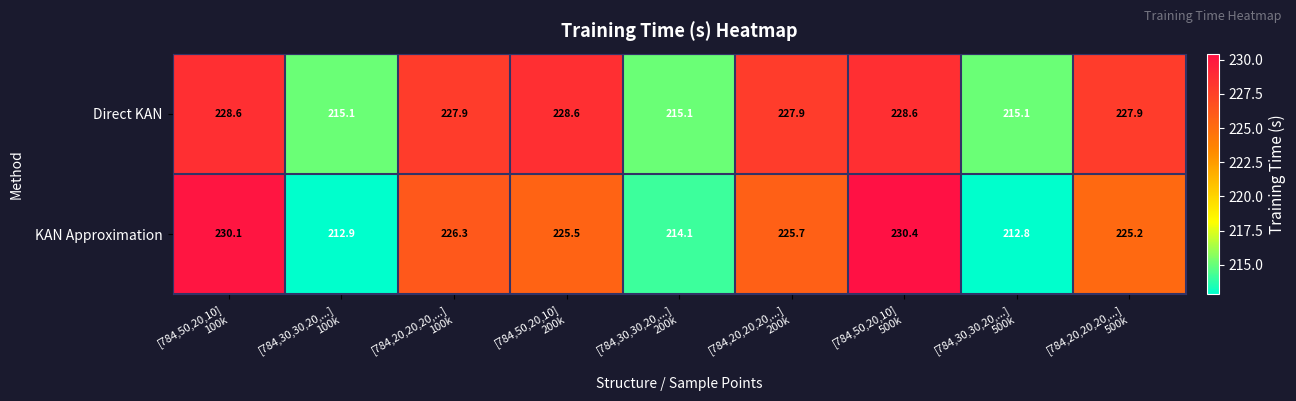

What is the total value across all series at [784,50,20,10]
100k?

458.7